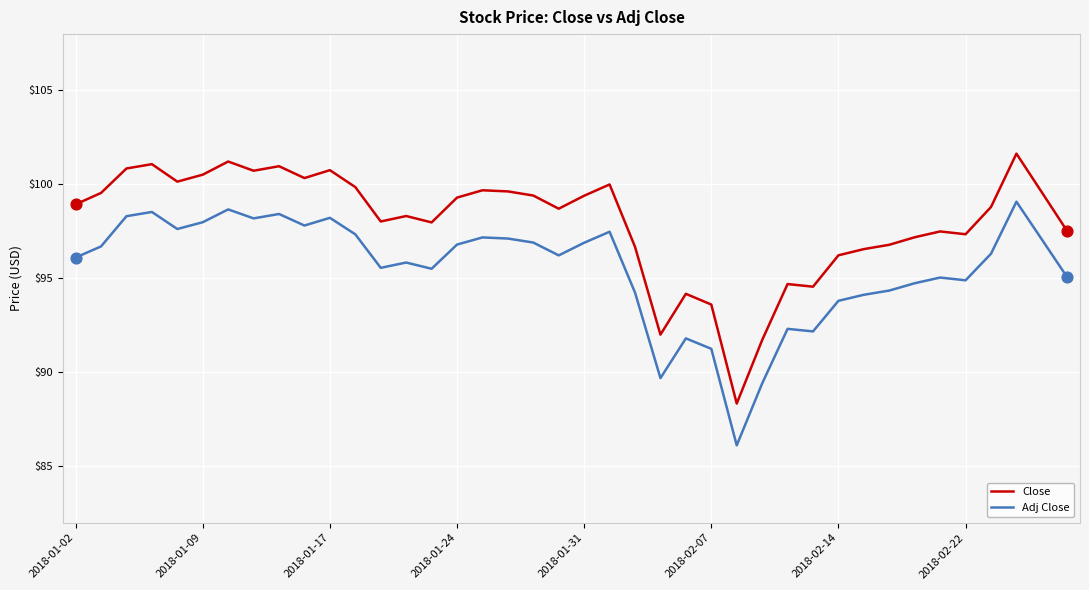

Which series has the largest total across all categories?

Close